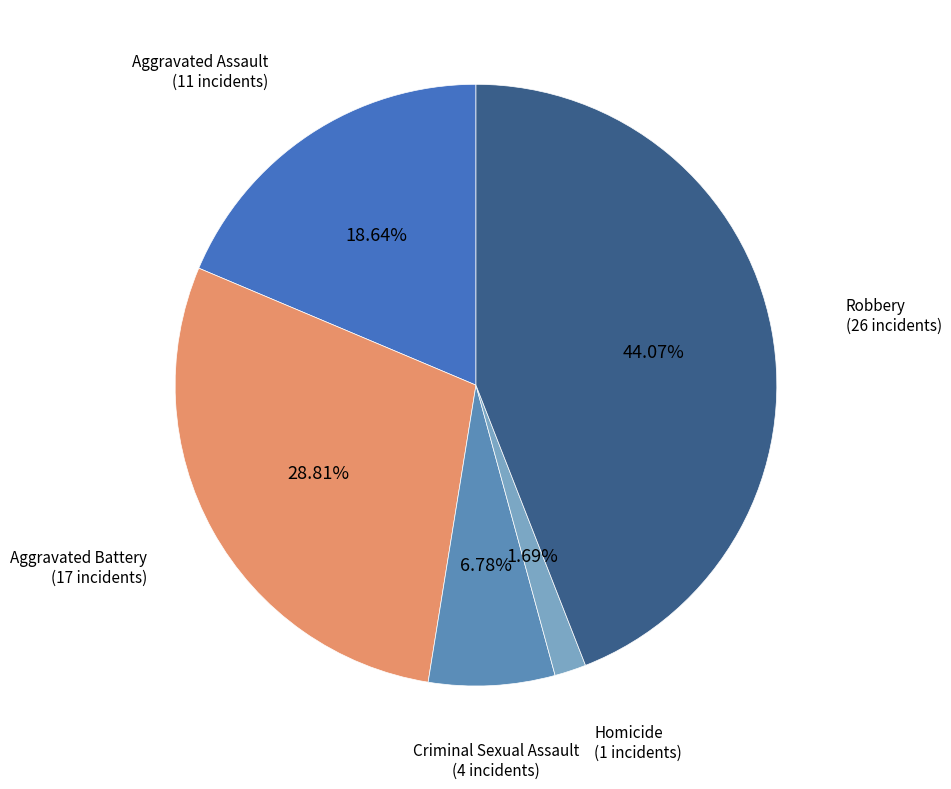

Is it true that Criminal Sexual Assault is 21% of the pie?

False